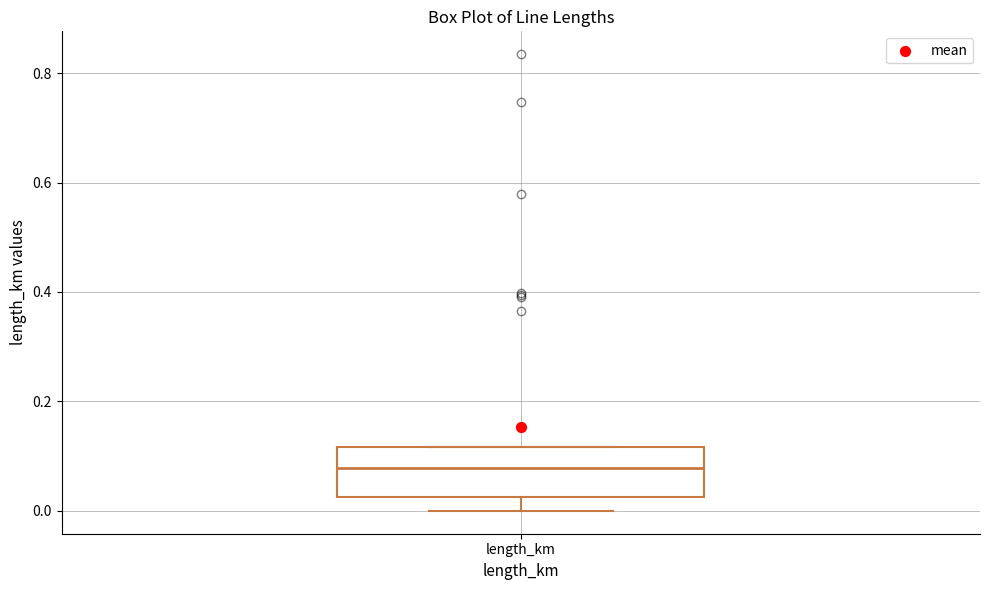

Transcribe this box plot: give where the median line is, the range the box spans, and where the two whiskers end, as read against the y-axis. The values are not printed on the chart, so give them approximately, as read against the axis.

median 0.08, box 0.02 to 0.12, whiskers 0.00 to 0.12